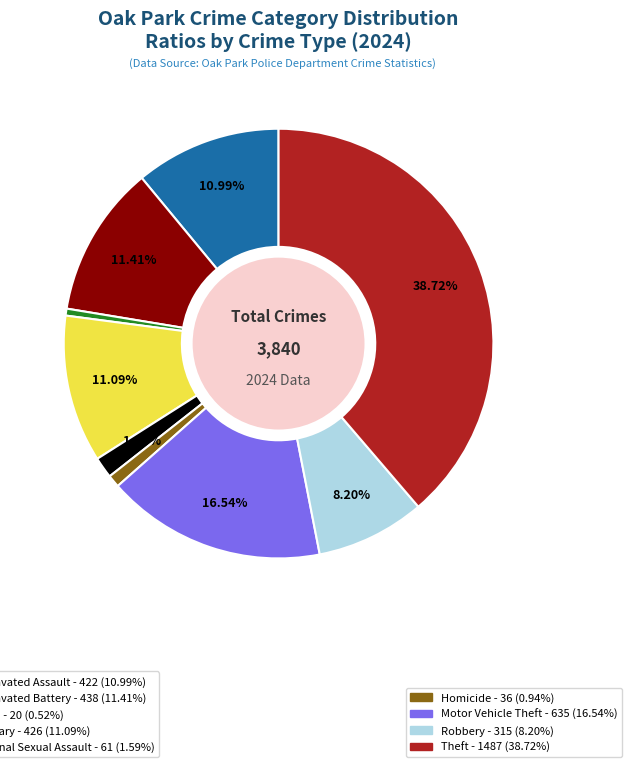

Is there a majority slice in this chart?

No